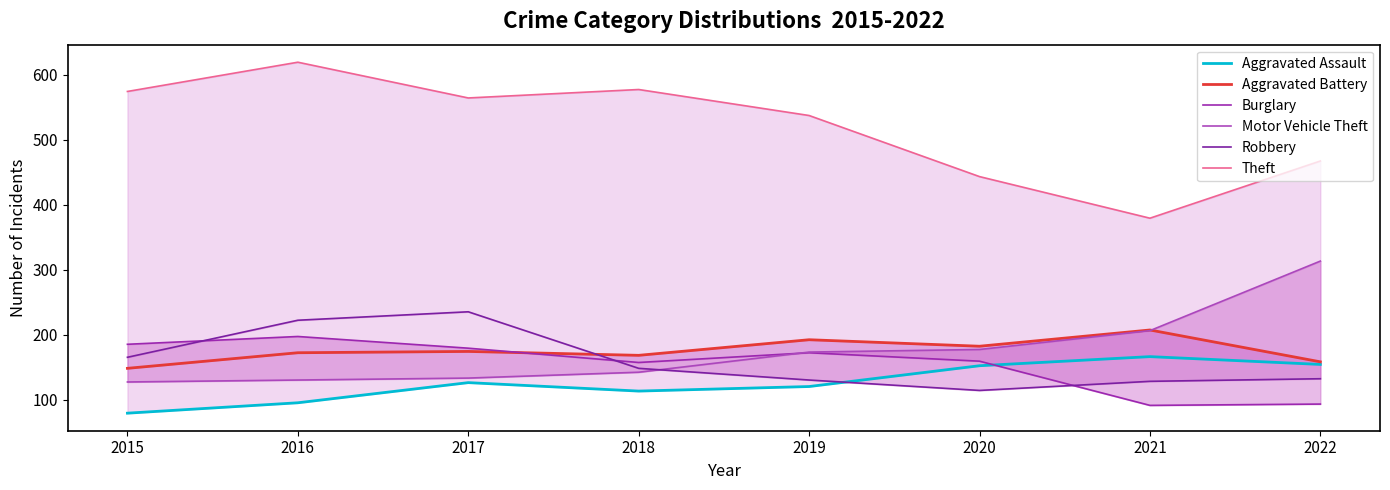

What is the smallest value displayed?

79